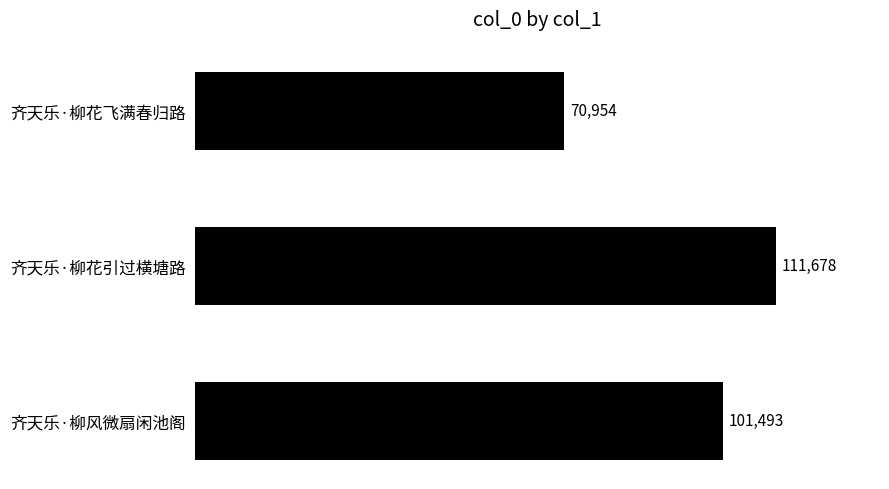

How many data points are less than 101493?

1